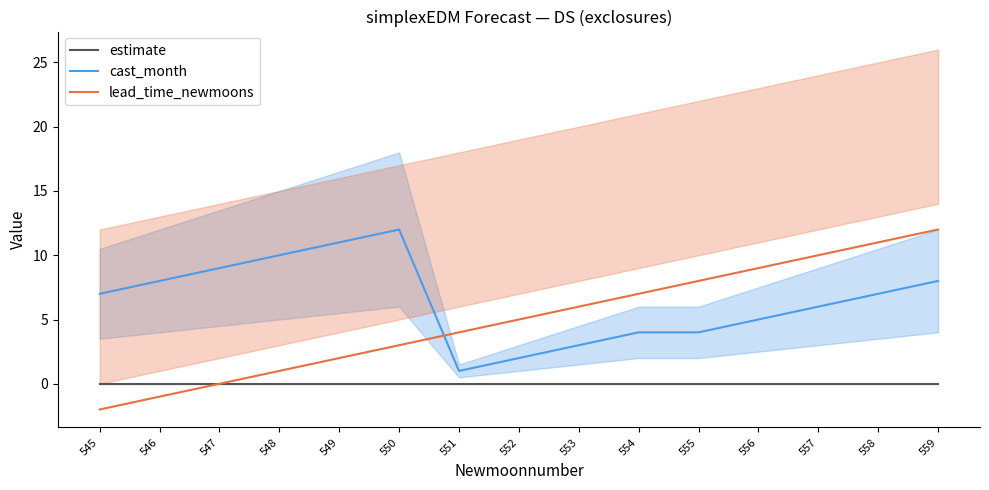

At which category does the chart reach its minimum across all series?

545